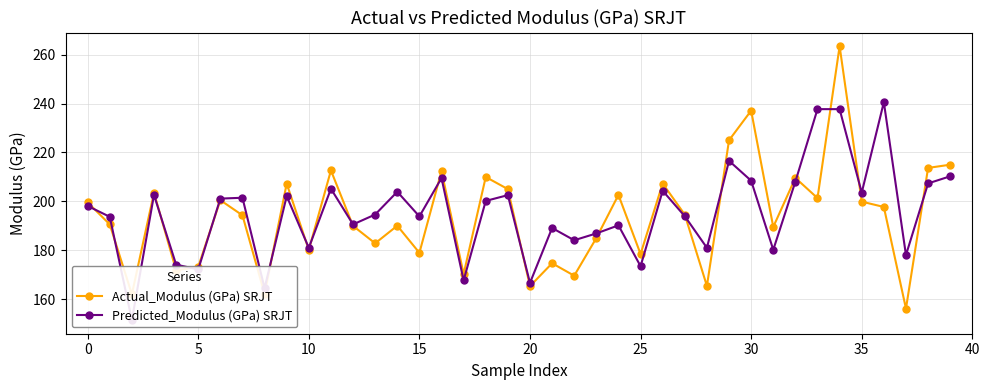

True or false: Predicted_Modulus (GPa) SRJT has more than 1 interior local peaks.

True